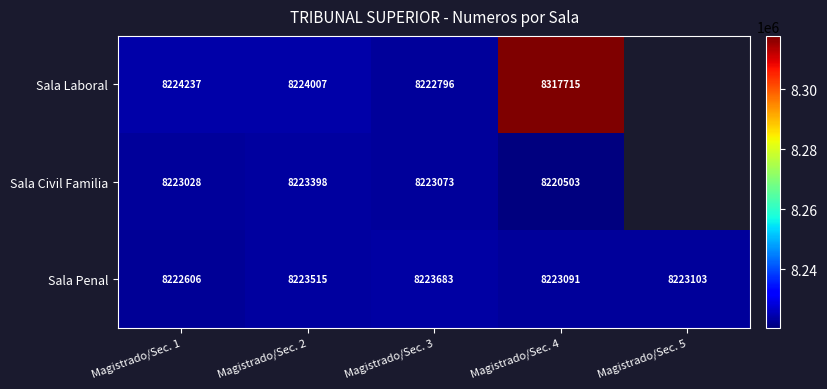

At which label does Sala Penal reach its minimum?

Magistrado/Sec. 1